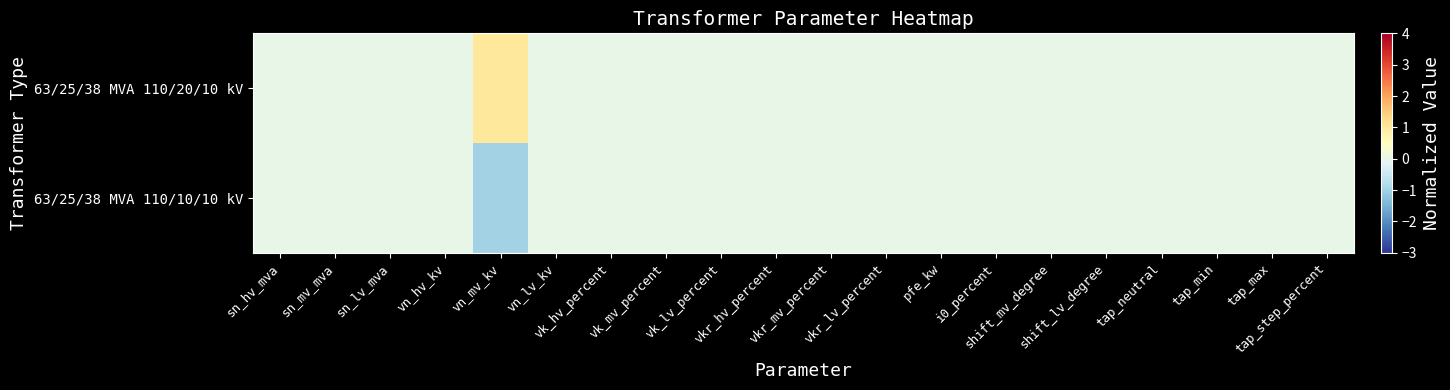

Which category has the highest value across all series?

vn_mv_kv